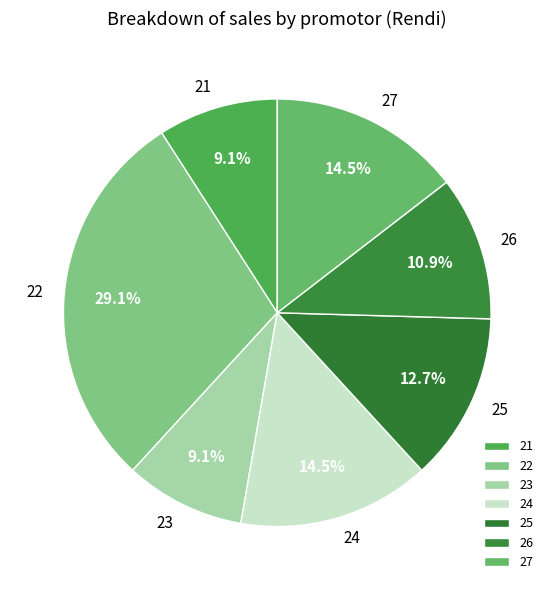

To the nearest percent, what percentage of the pie is 25?

13%